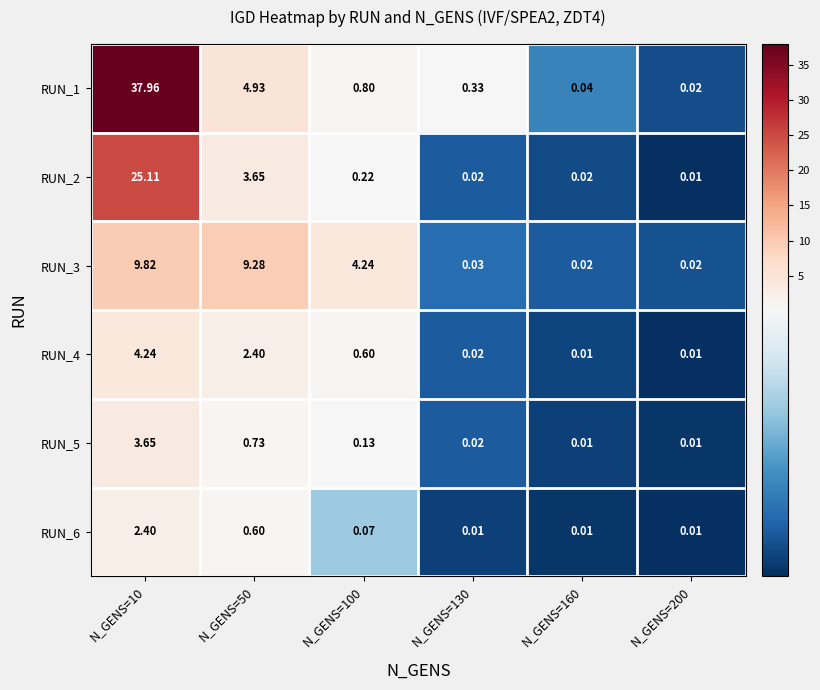

How many distinct data groups are displayed?

6